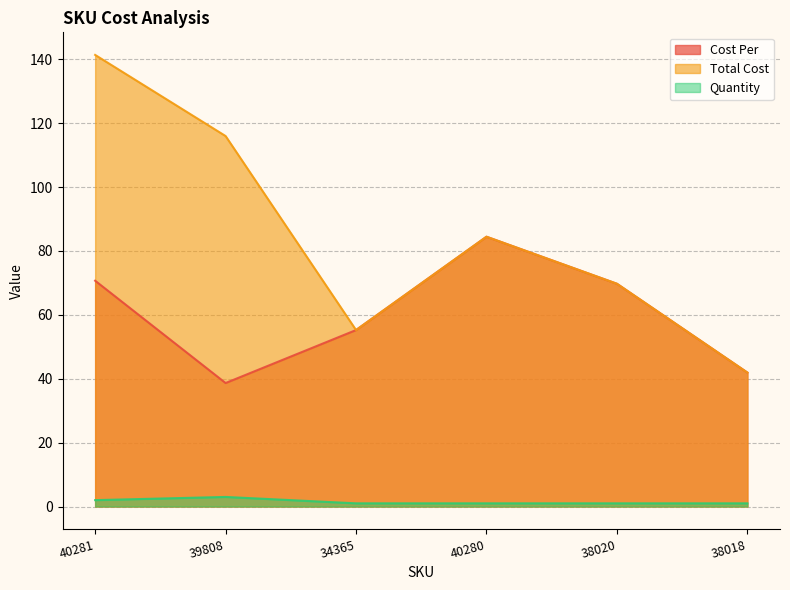

How many values in the Total Cost series exceed 84?

3